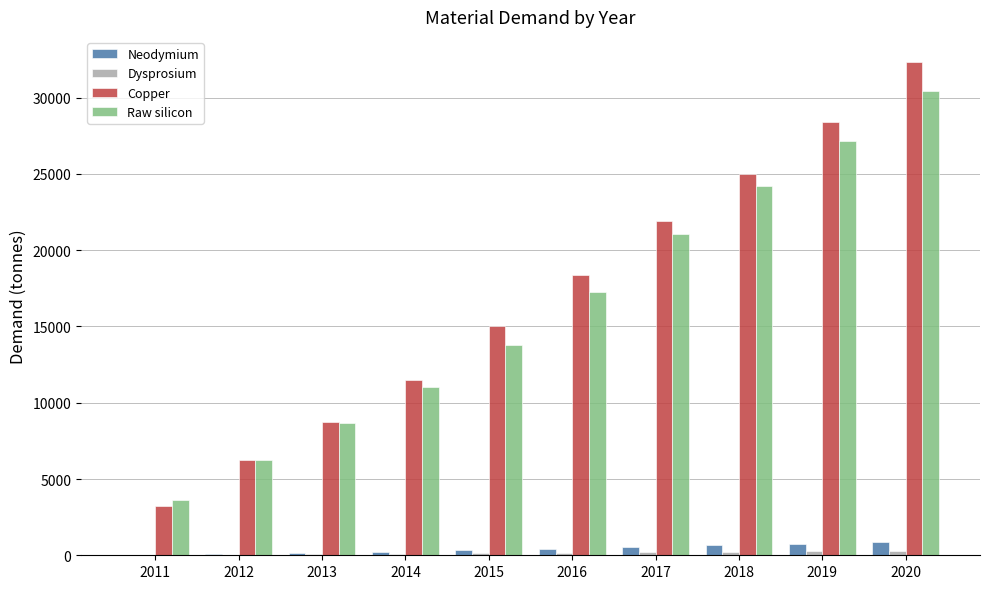

True or false: Raw silicon has a value of 18746.3 at 2014.

False